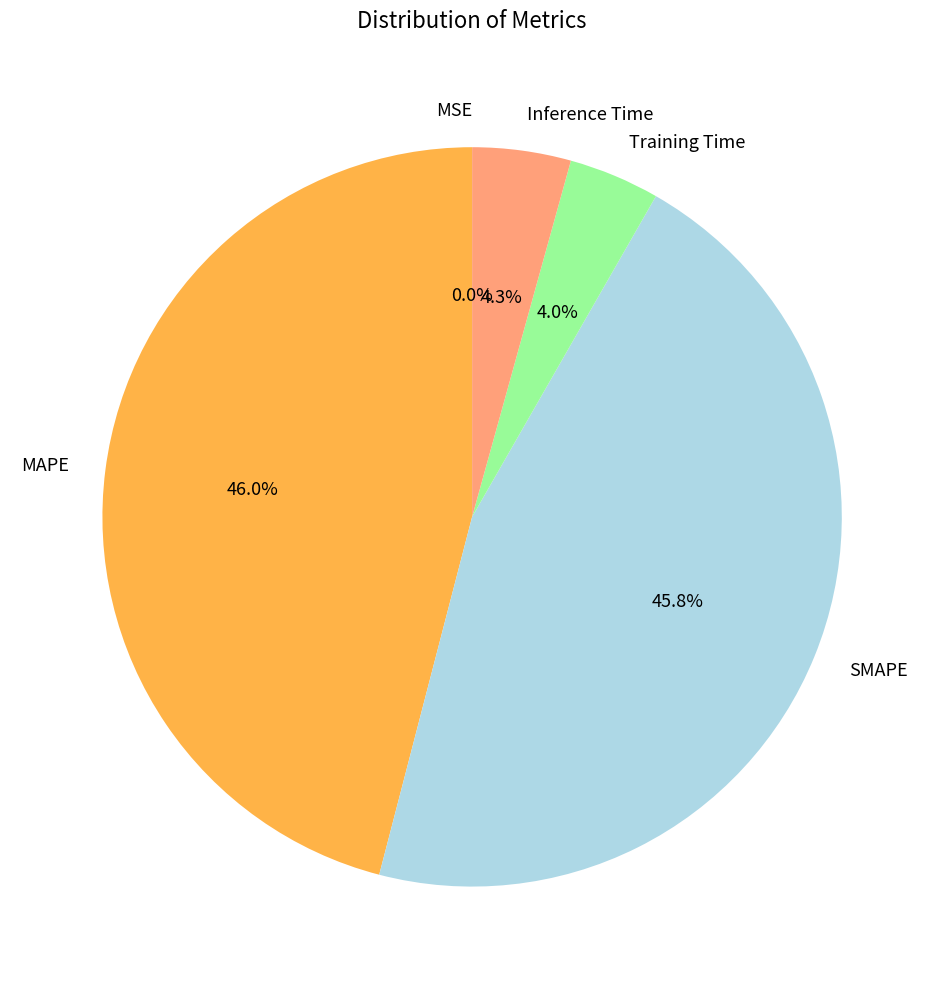

Between SMAPE and Training Time, which is larger?

SMAPE